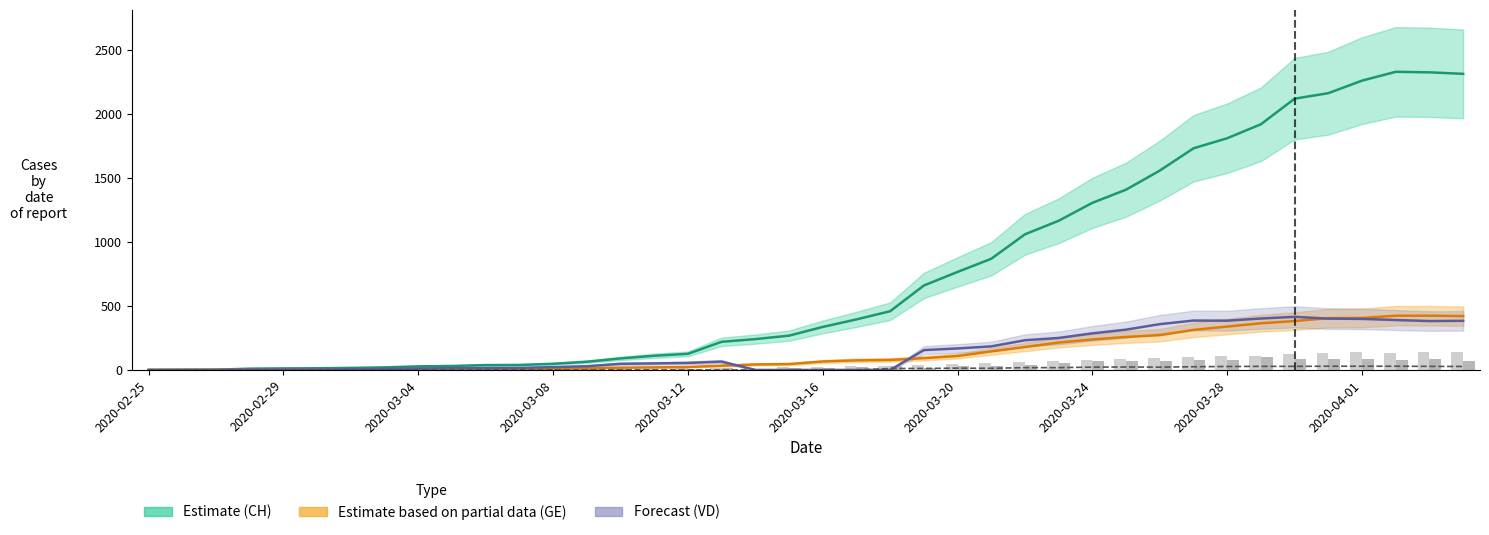

Reading left to right, list all the values displayed in this chart.

CH: 0	1	2	10	12	13	16	20	28	31	38	39	48	64	90	111	126	220	241	268	336	395	459	660	766	869	1060	1166	1306	1409	1558	1732	1811	1920	2120	2163	2261	2330	2326	2314
GE: 0	1	1	2	3	3	3	4	4	5	7	7	9	13	18	20	23	33	43	46	66	75	78	92	109	145	179	214	238	258	272	313	339	365	382	405	406	424	424	421
VD: 0	0	0	4	4	4	6	8	11	14	15	16	22	29	48	51	55	65	0	0	0	0	0	155	168	184	232	250	286	315	358	386	385	402	415	401	399	390	382	384
JU: 0	0	0	0	0	0	0	0	0	0	0	0	0	0	0	0	0	0	0	0	0	0	11	12	14	13	18	18	22	23	22	25	27	28	28	29	29	29	28	27
VS: 0	0	0	3	3	4	4	5	6	3	3	0	3	7	8	11	12	17	17	22	24	29	33	42	47	55	64	70	80	84	96	104	110	112	122	136	139	135	144	142
BL: 0	0	0	0	1	1	1	1	1	1	4	4	4	4	5	3	9	12	8	12	17	26	27	19	27	30	40	51	66	68	68	79	75	99	86	88	86	81	82	73